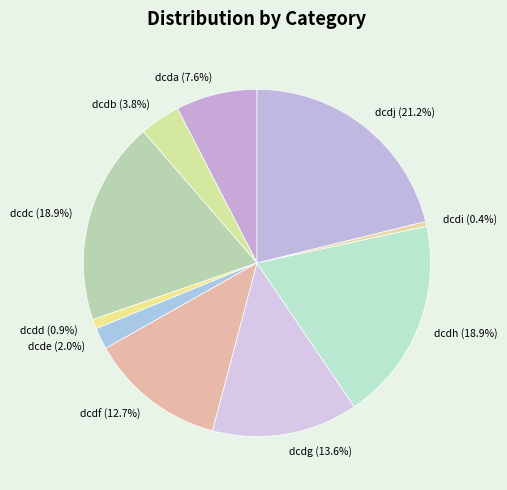

How much of the chart is everything except dcdi (0.4%)?

99.6%